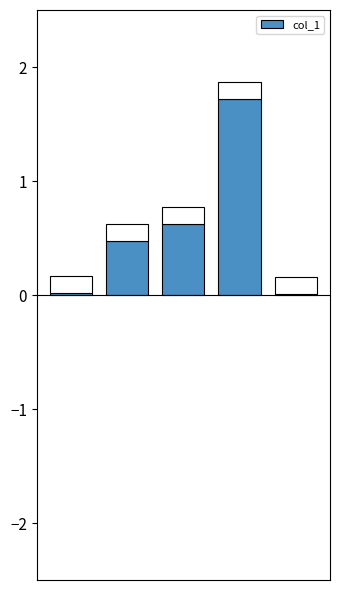

How many data points does each series have?

5